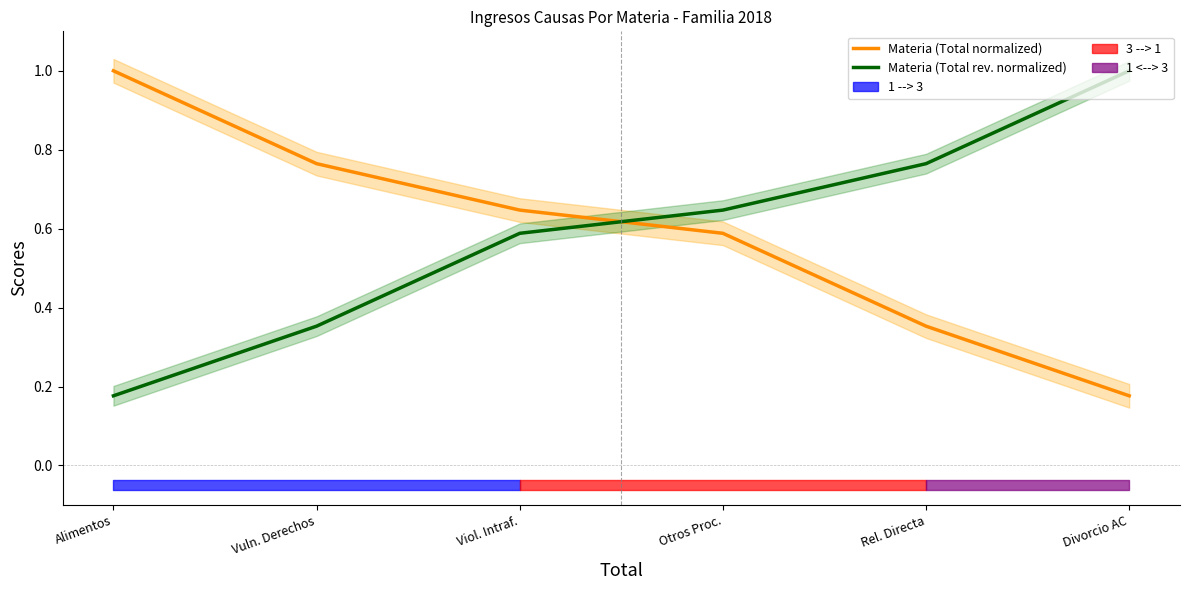

What is the highest value of the Materia (Total normalized) series?

1.0